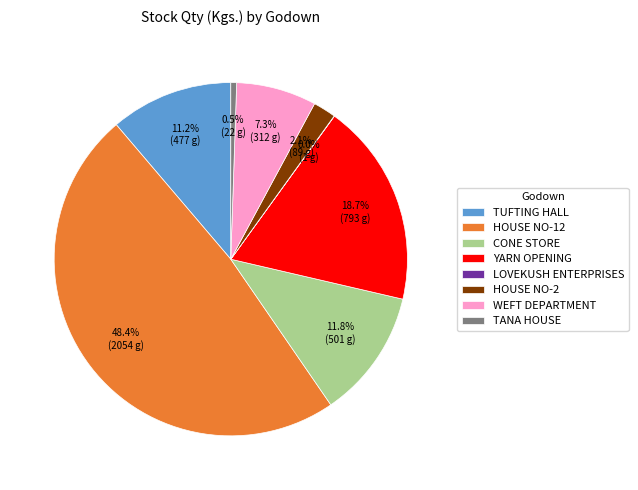

Does TANA HOUSE represent more than half of the total?

No